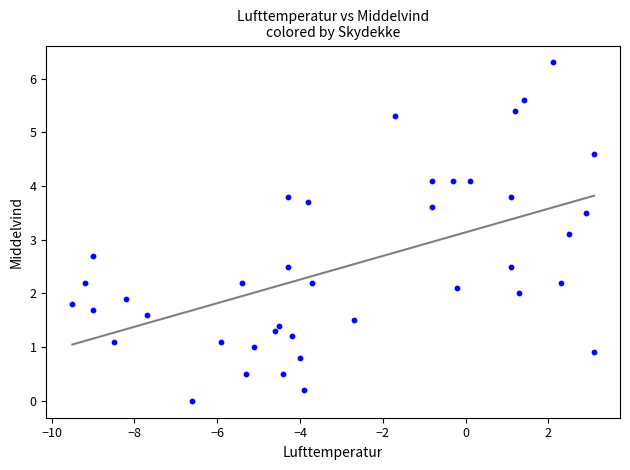

What Y value in the scatter plot is closest to 3?

3.1